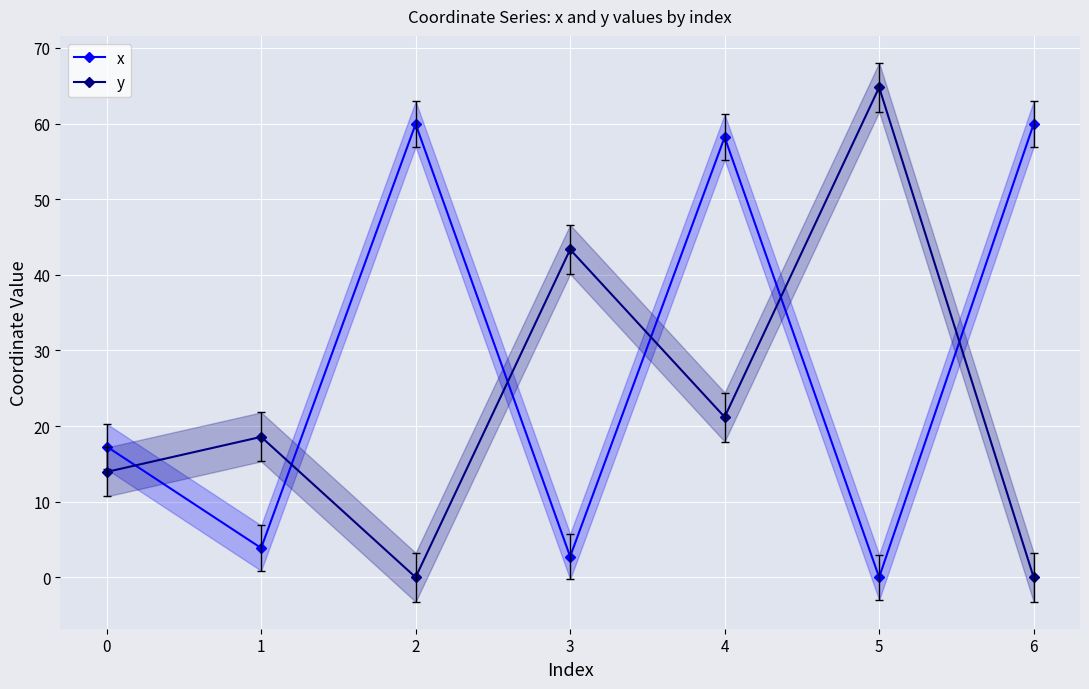

True or false: x has more than 1 points higher than both neighbors.

True